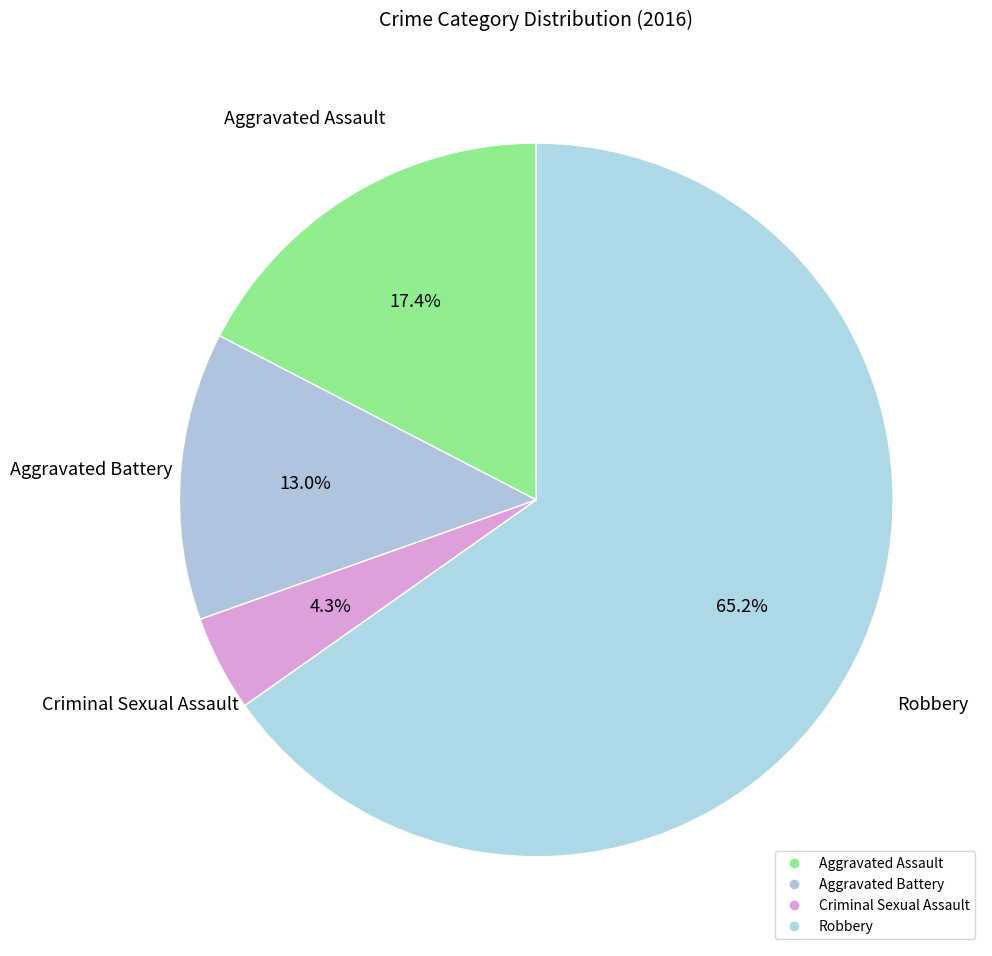

Count the number of slices in the pie.

4